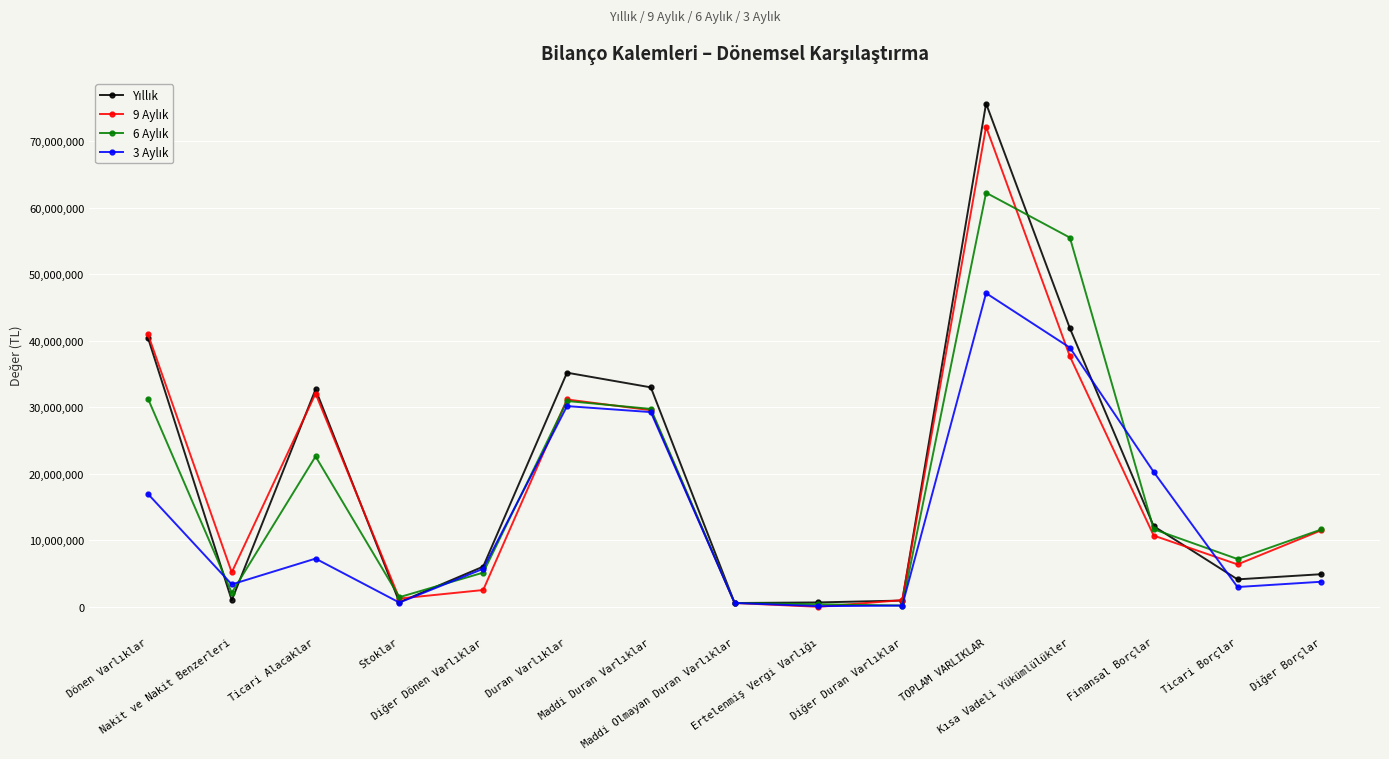

What is the greatest value displayed?

75705850